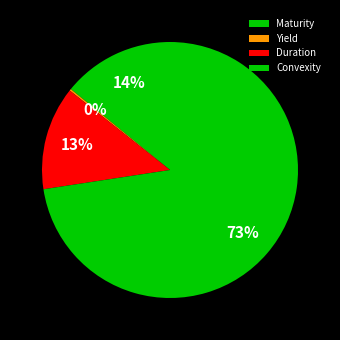

What percentage is the Duration slice, to the nearest percent?

13%